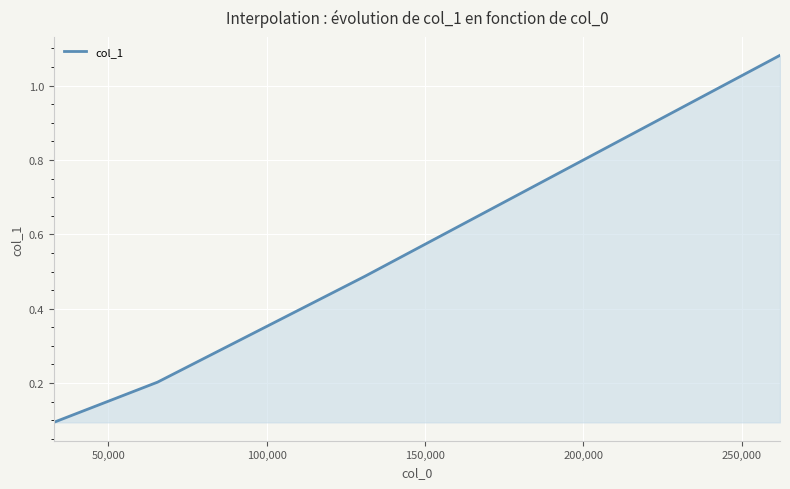

What is the difference between the second highest and second lowest values?

0.3